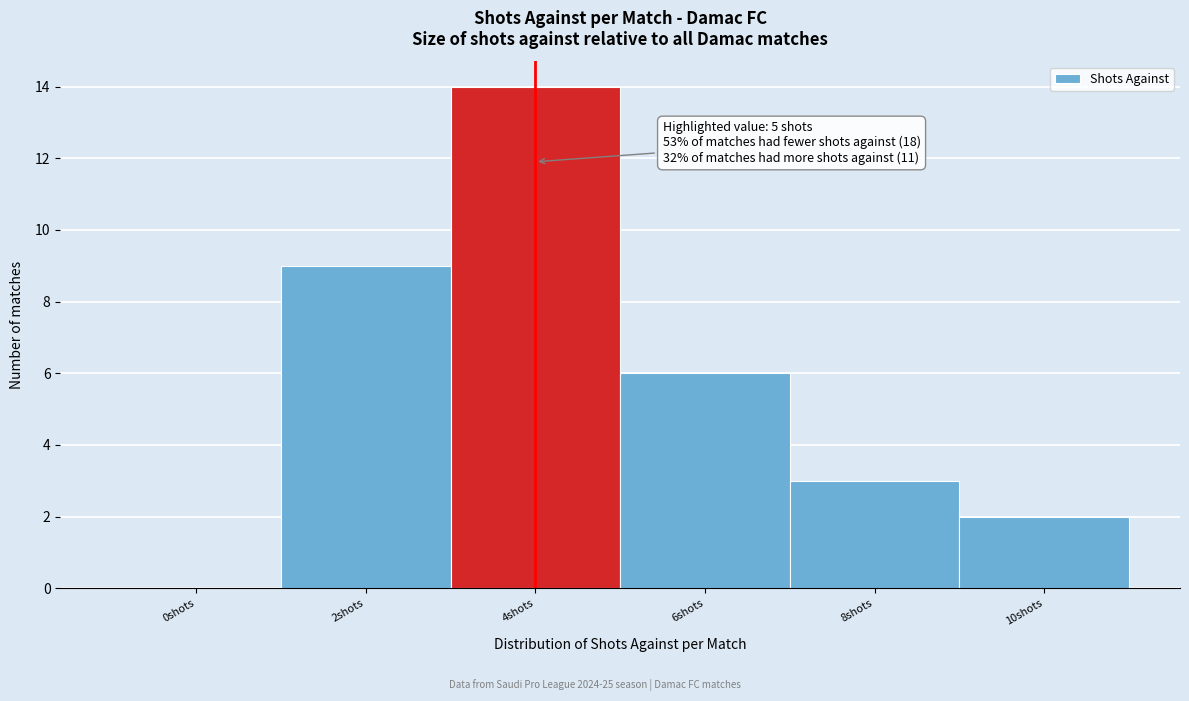

Reading right to left, list all the values displayed in this chart.

10shots=2	8shots=3	6shots=6	4shots=14	2shots=9	0shots=0